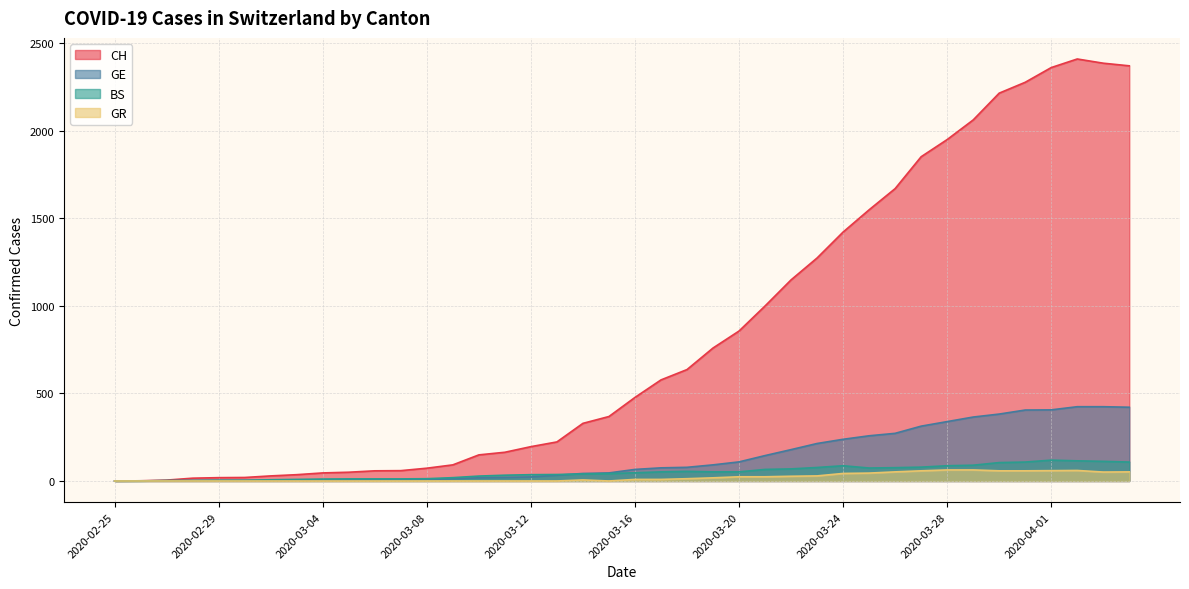

At which label does BS first exceed 47?

2020-03-17